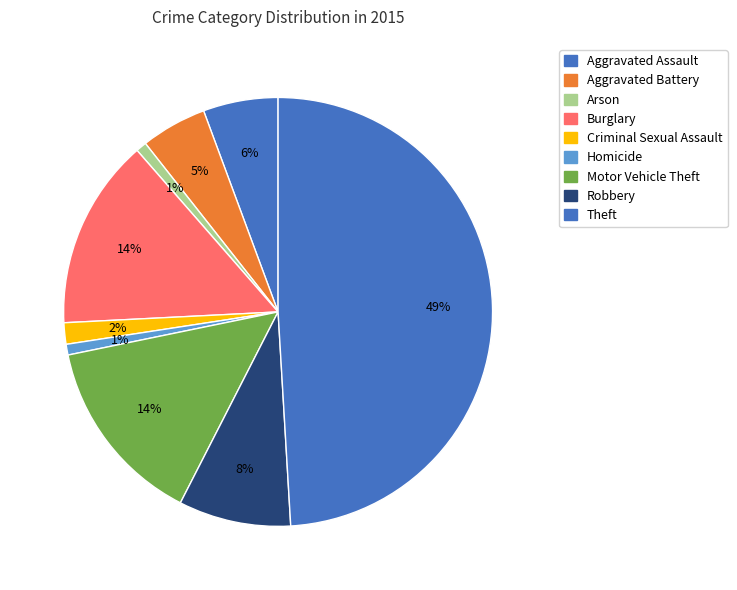

Is it true that Burglary is 5% of the pie?

False